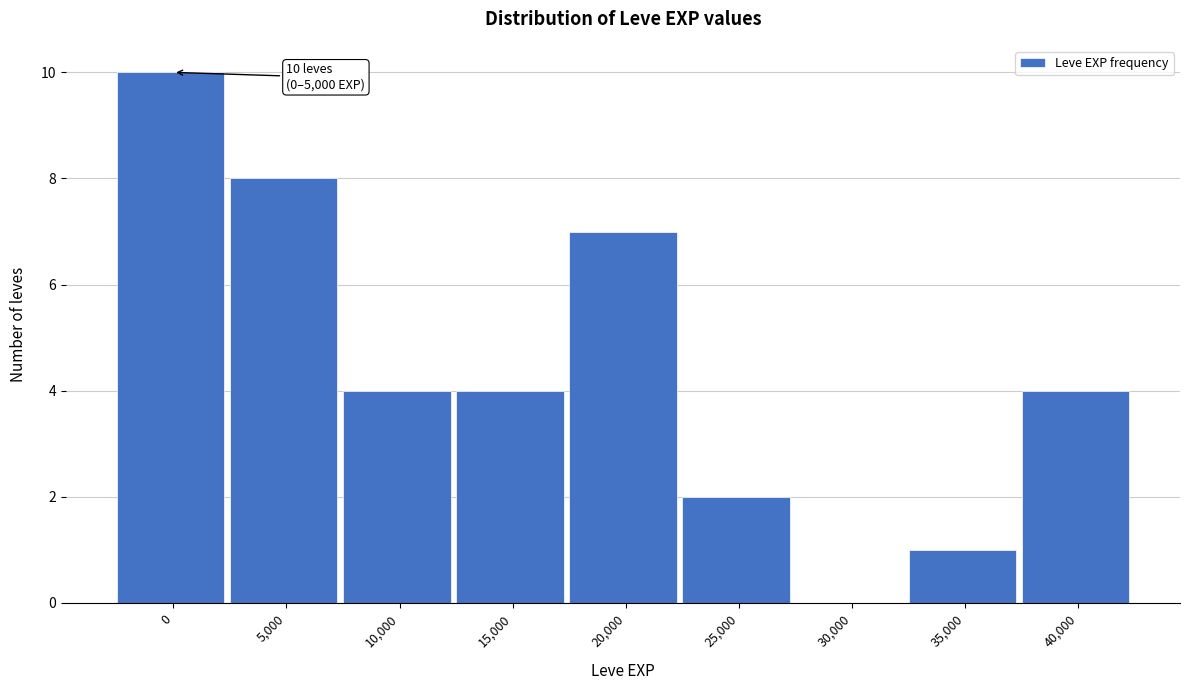

Reading left to right, list all the values displayed in this chart.

0=10	5,000=8	10,000=4	15,000=4	20,000=7	25,000=2	30,000=0	35,000=1	40,000=4